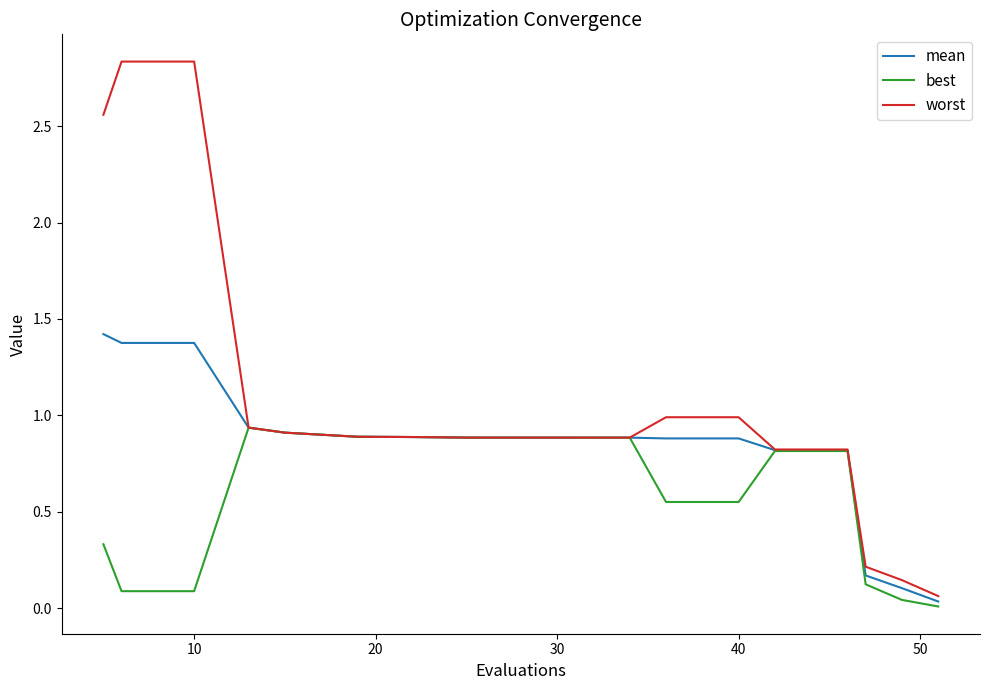

Which series has the widest spread of values?

worst